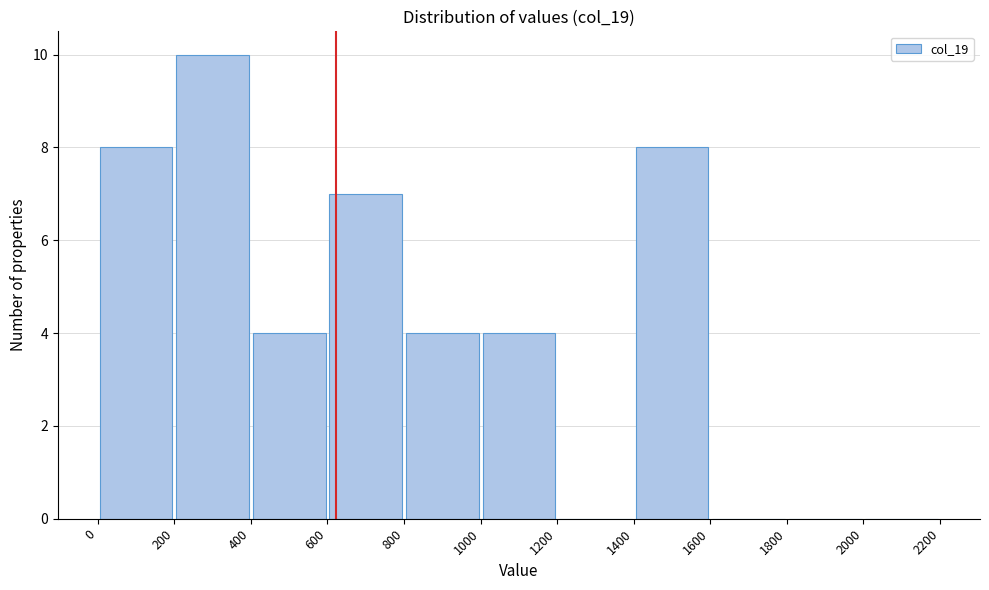

What is the height of the bar covering 1000 to 1200 on the x-axis? The values are not printed on the chart, so give them approximately, as read against the axis.

4